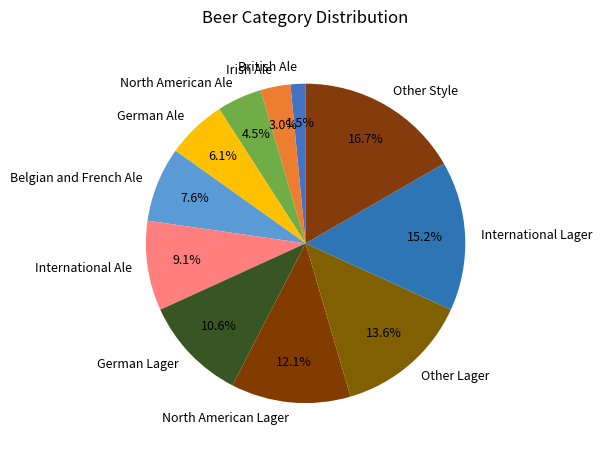

Is International Ale the majority of the pie?

No